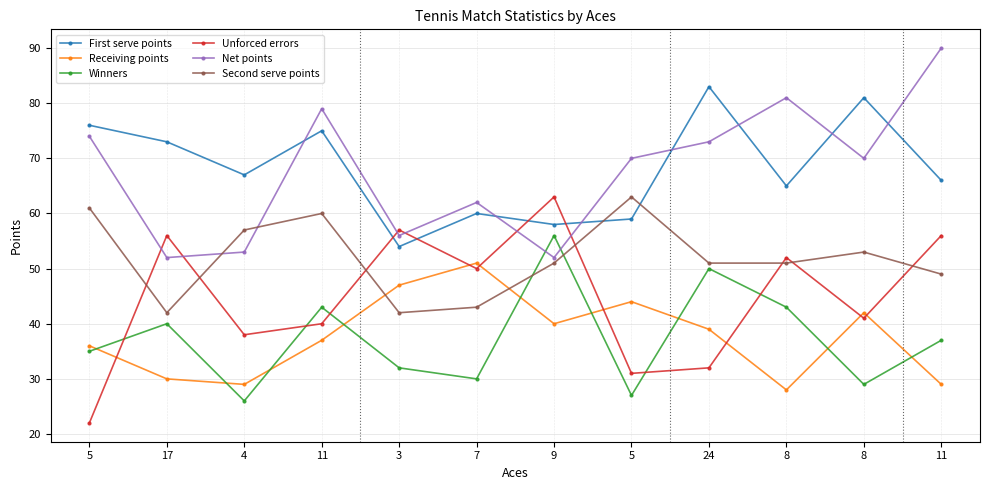

How many data points does each series have?

12